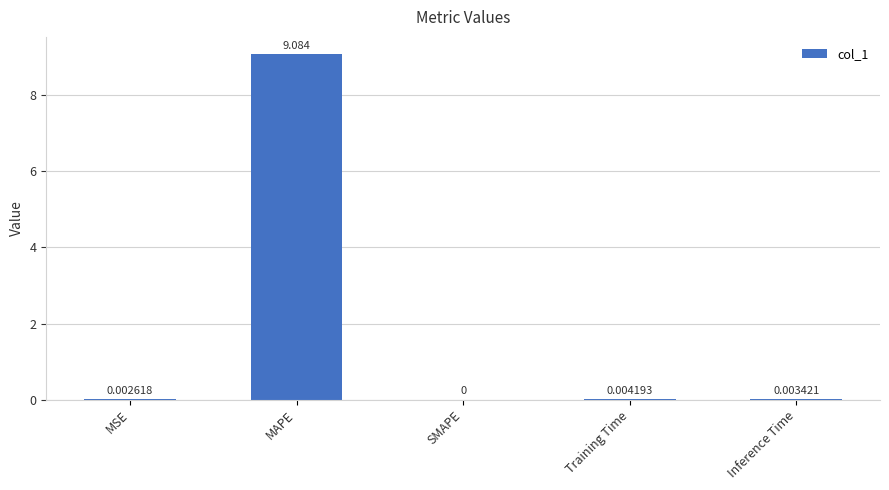

Which label corresponds to the largest value in the chart?

MAPE